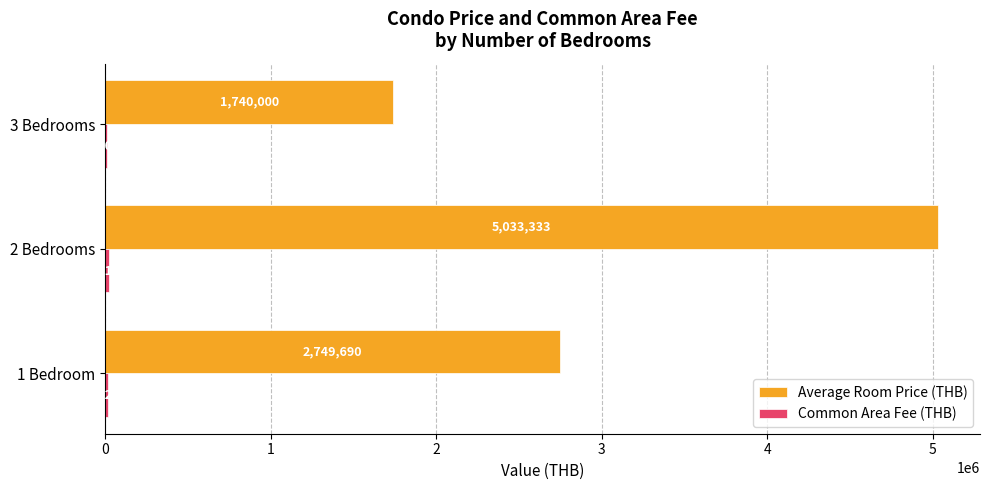

What is the greatest value displayed?

5033333.3